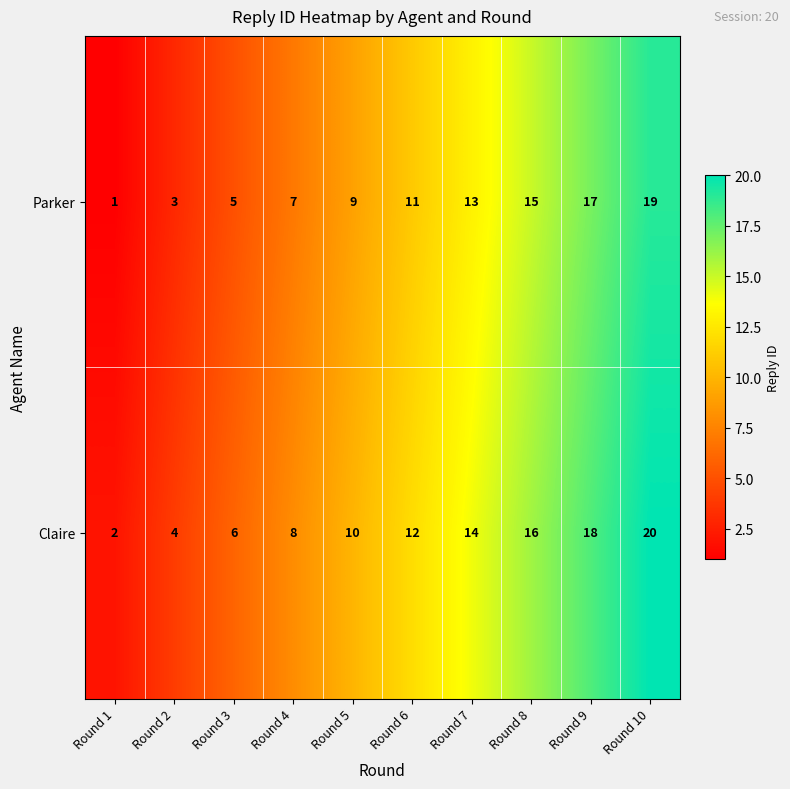

Count the number of data series in this chart.

2